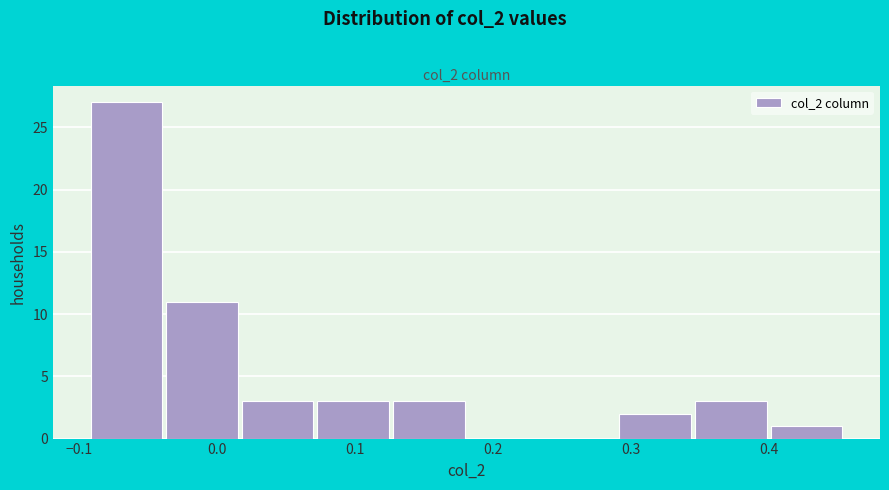

How tall is the bar that spans -0.04 to 0.02 on the x-axis? Neither the bar edges nor the heights are printed on the chart, so give them approximately, as read against the axes.

11